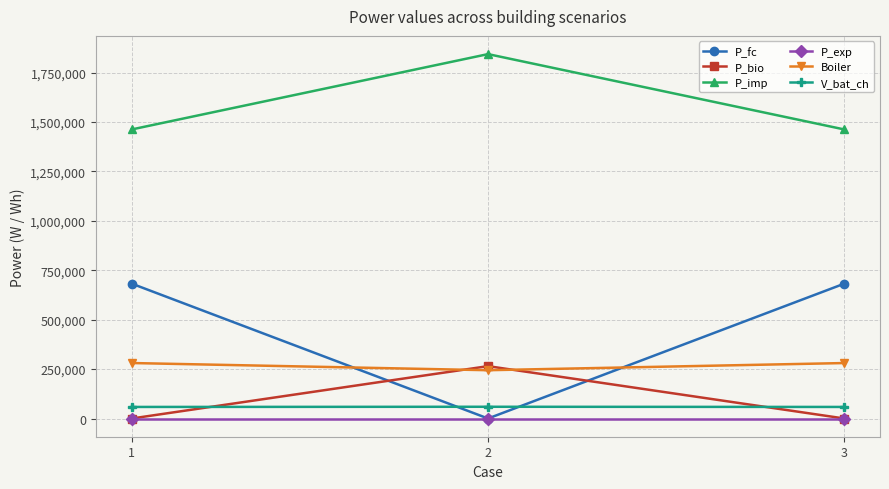

Which series changed the most between 2 and 3?

P_fc